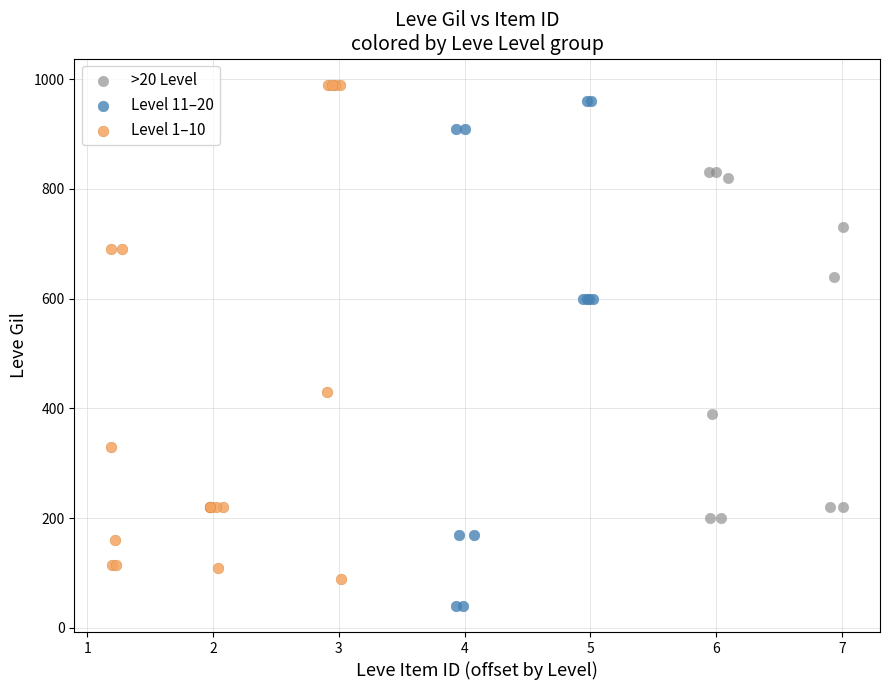

Which series contains the lowest Y value?

Level 11–20